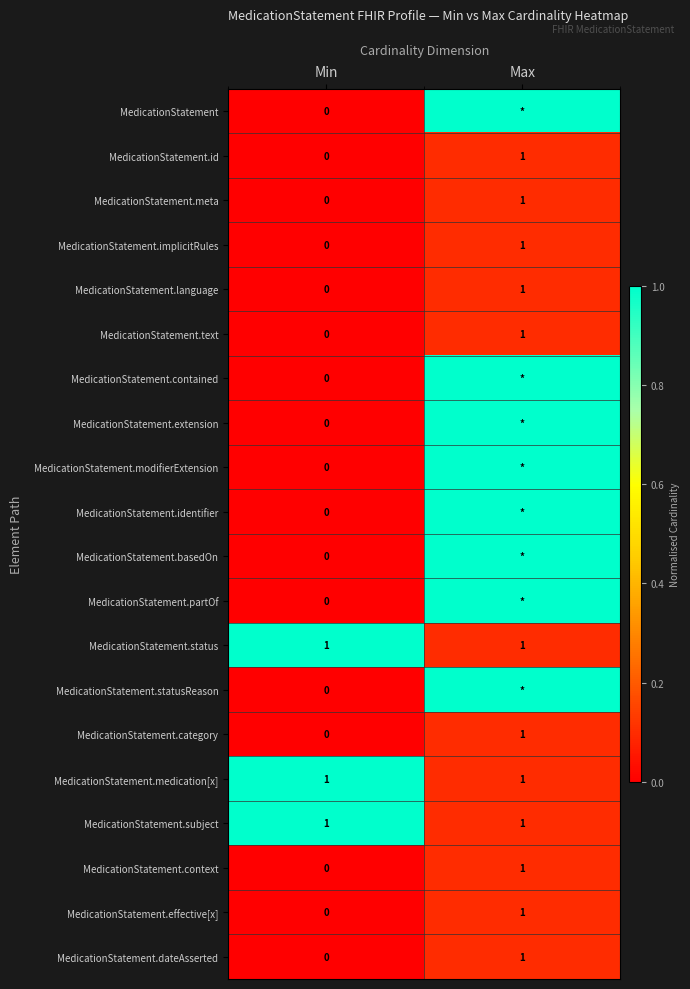

List the labels in order of MedicationStatement.meta value, largest first.

Max, Min